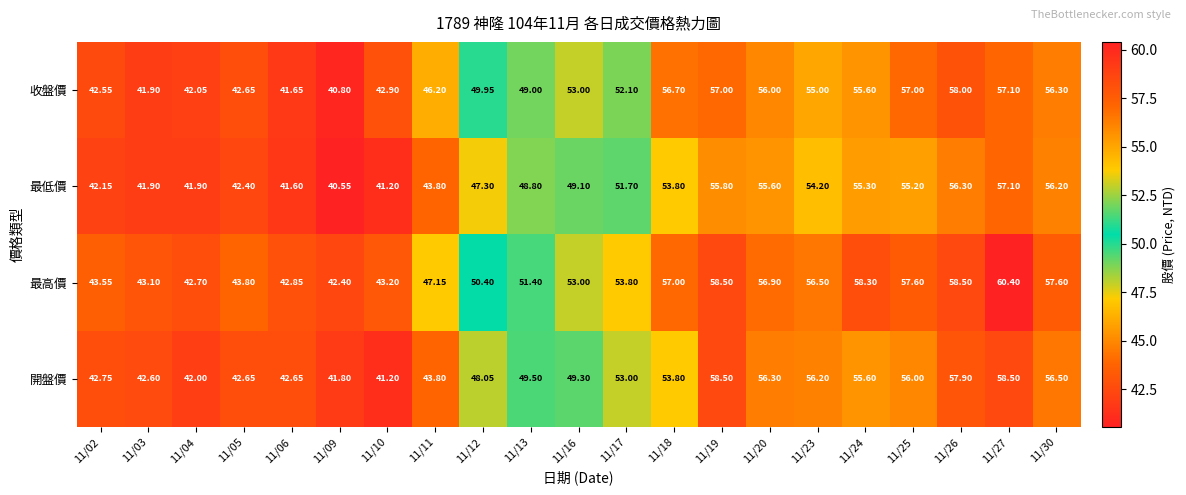

Is the value of 開盤價 at 11/13 greater than the value of 收盤價 at 11/23?

No